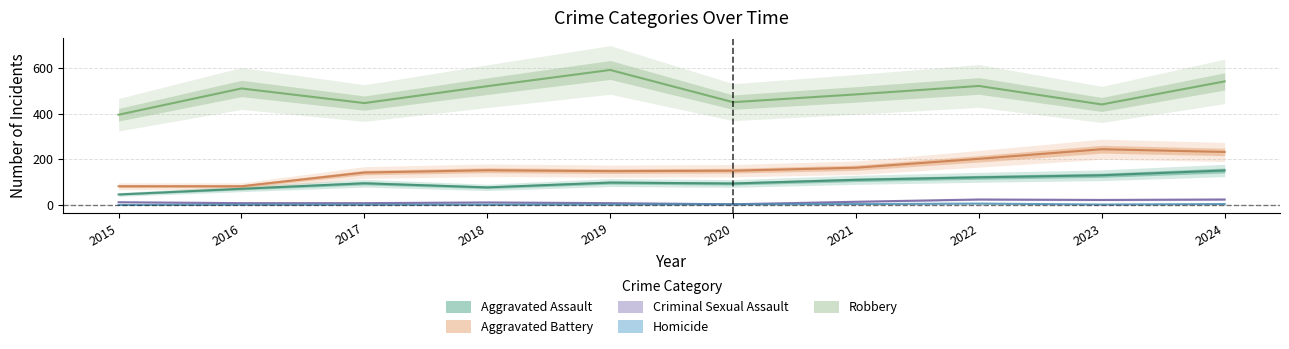

In Homicide, how many points are lower than both neighbors (excluding endpoints)?

1